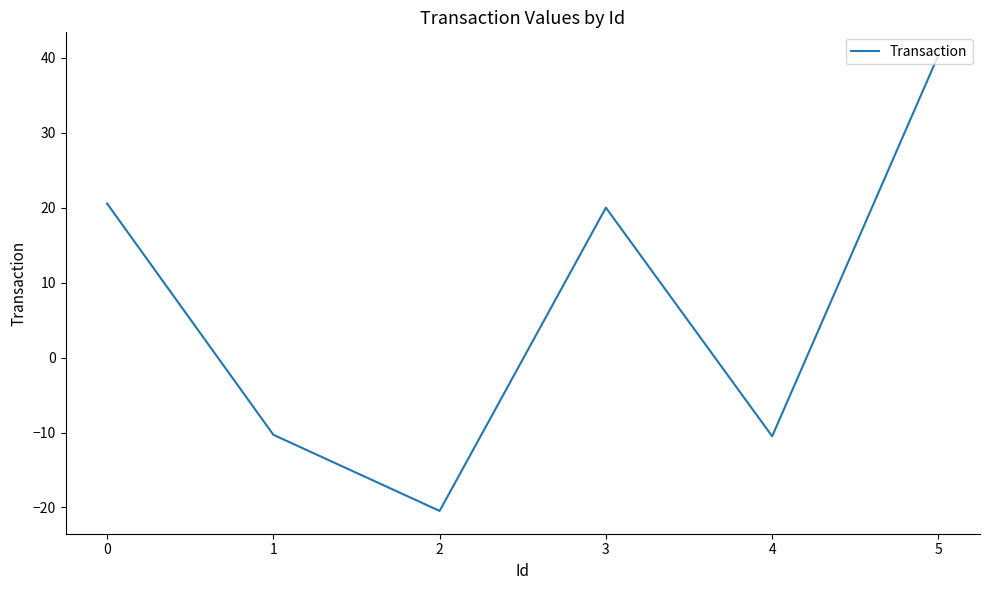

Between 1 and 2, which is larger?

1